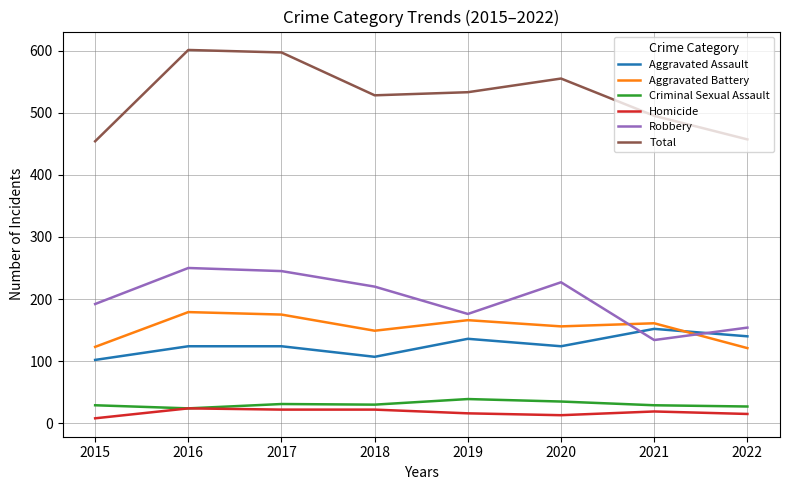

What is the total value across all series at 2016?

1202